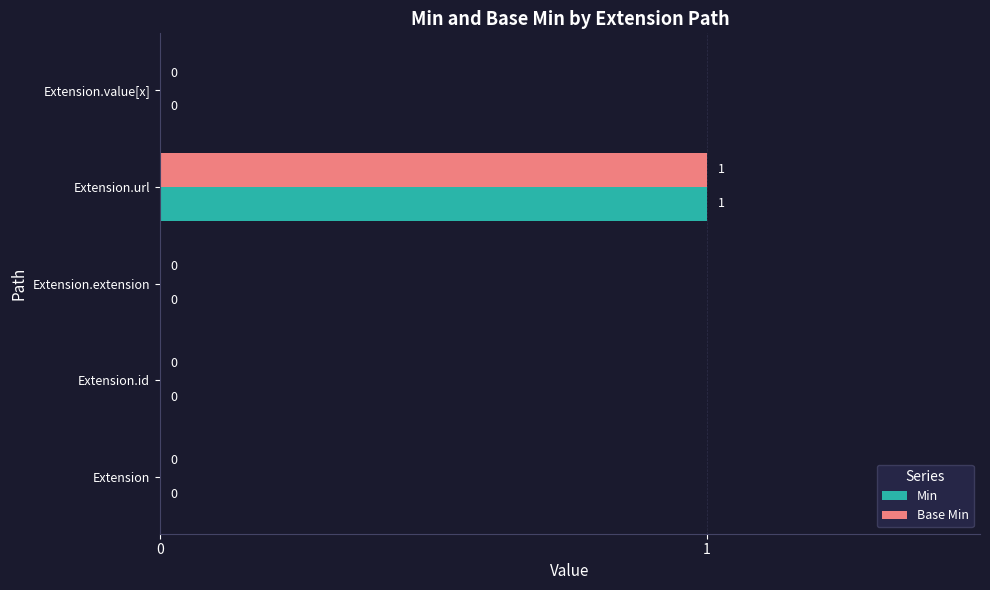

Is the value of Base Min at Extension.extension greater than the value of Min at Extension.url?

No